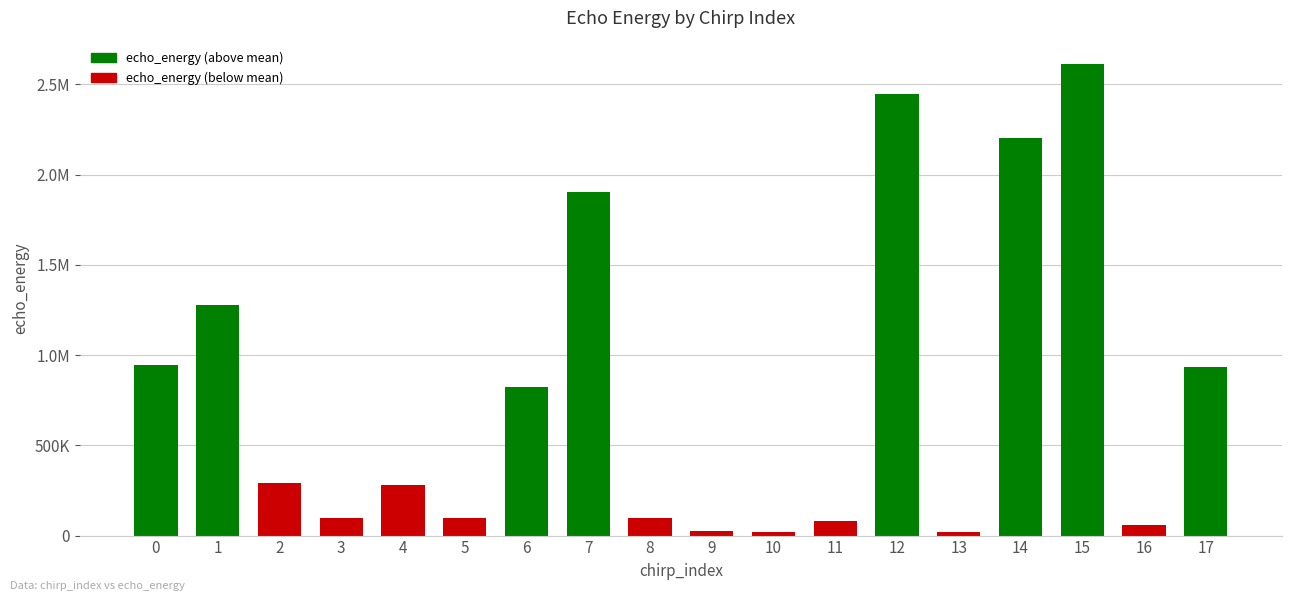

What is the difference between the maximum and minimum values?

2592612.9